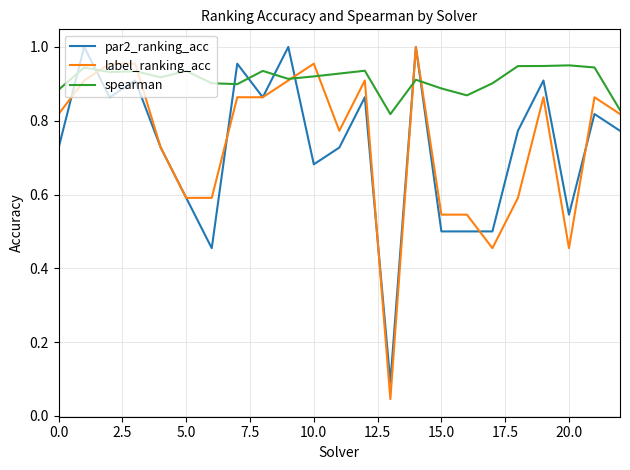

In par2_ranking_acc, how many points are higher than both neighbors (excluding endpoints)?

8